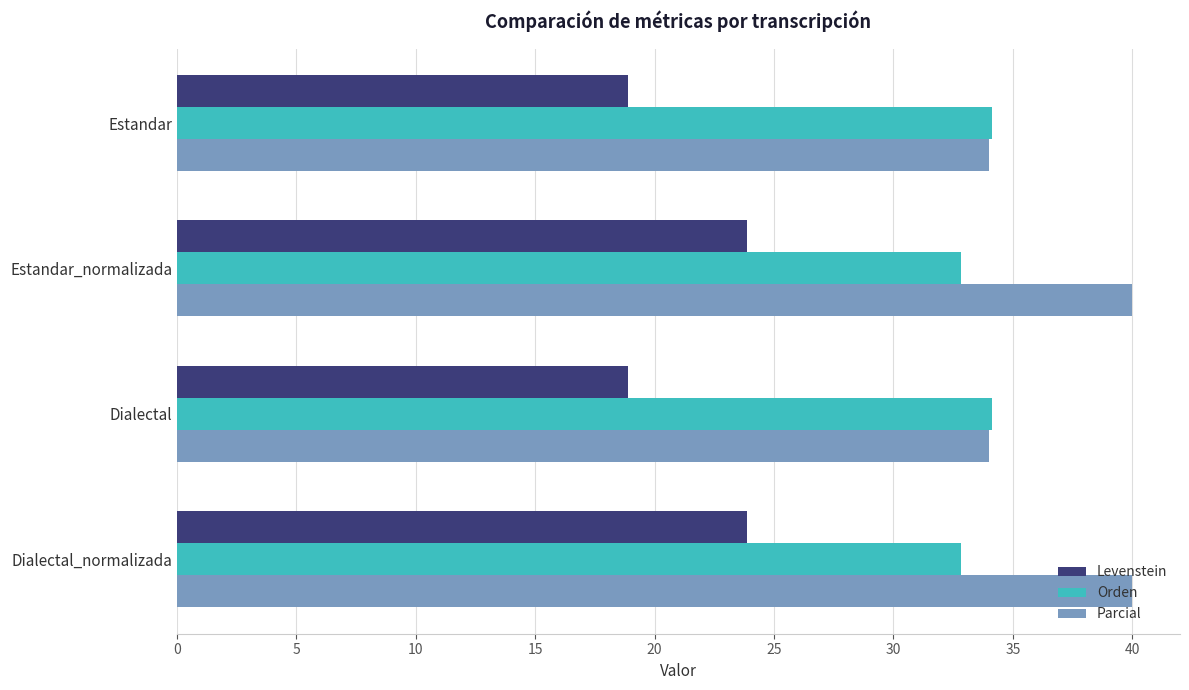

List the series in order of their overall mean, lowest first.

Levenstein, Orden, Parcial